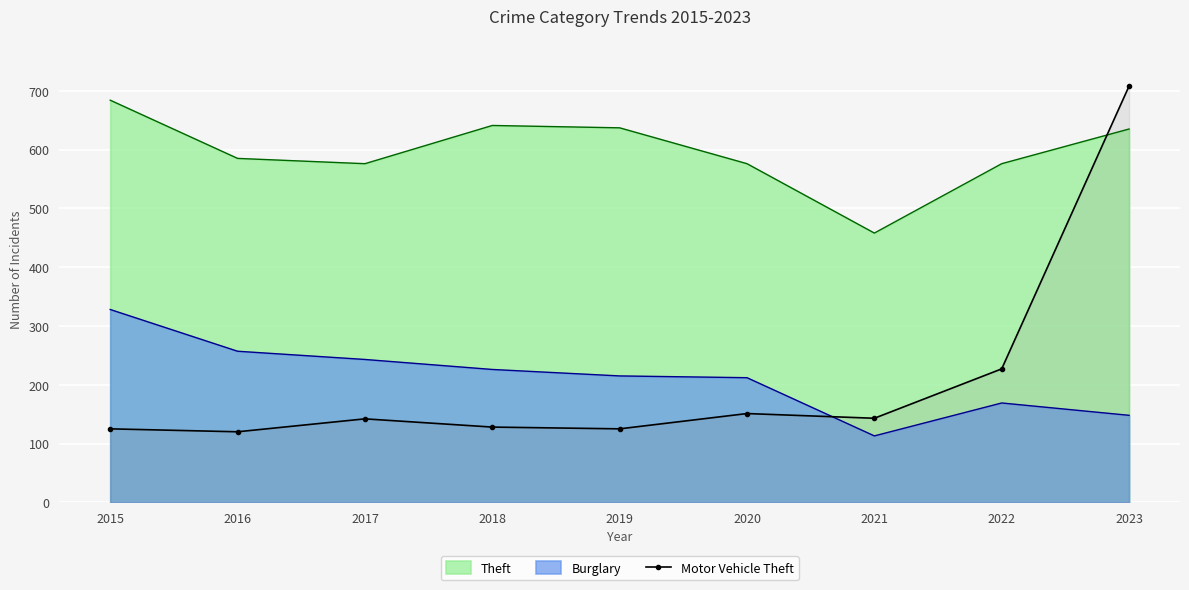

How many data points are above 142?

4